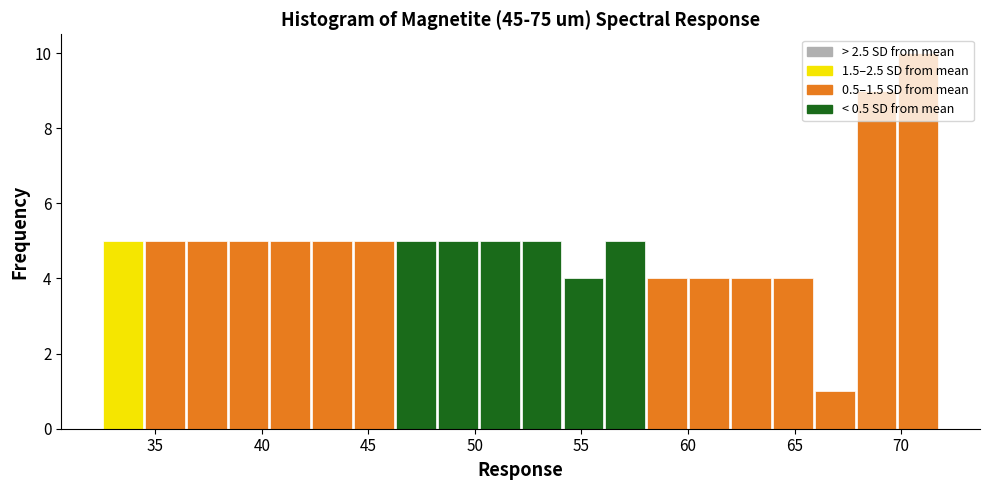

Around what value on the x-axis is the tallest bar? Give the approximate position of its centre, as read against the axis.

71.0